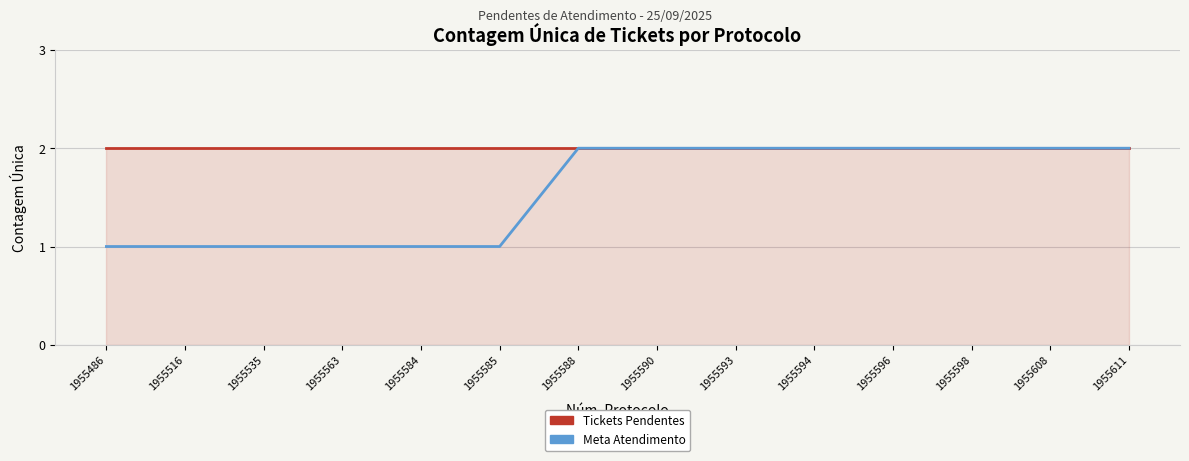

Is it true that Tickets Pendentes equals 1 at 1955593?

False